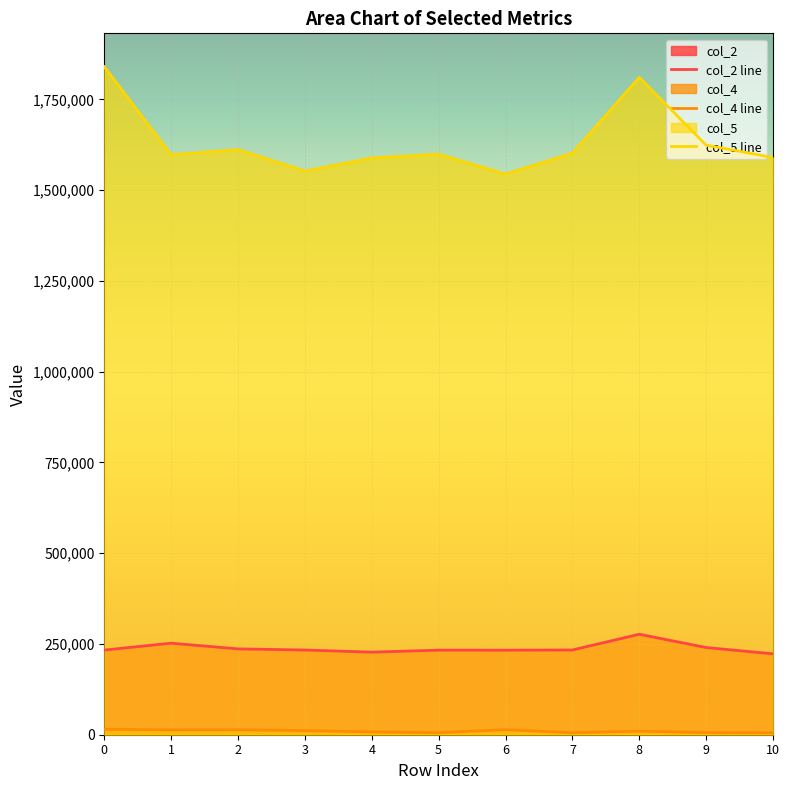

The value of col_4 line at 5 is 8636. True or false?

False